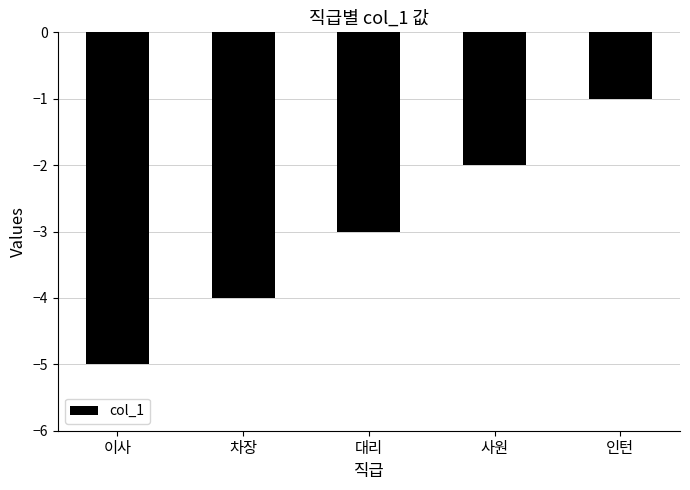

Reading left to right, what are all the values shown in this chart?

-5	-4	-3	-2	-1